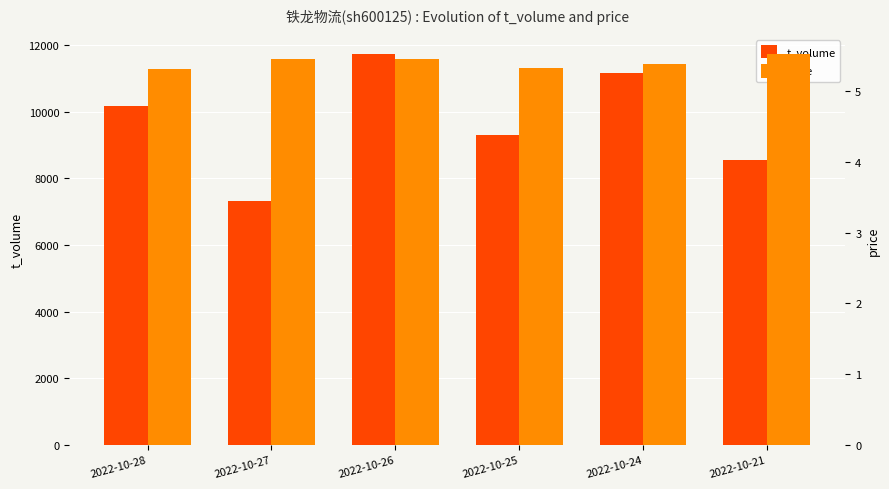

What is the value of the t_volume bar at the 4th from the left?

9306.0